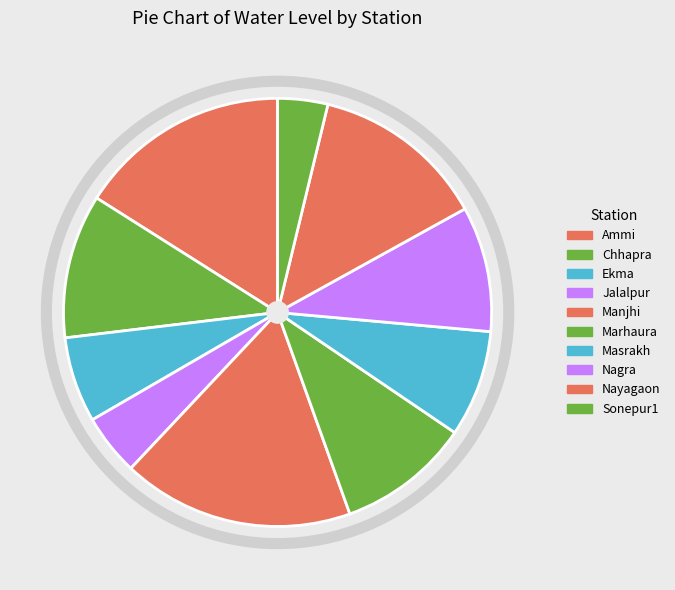

Rank the categories by value from highest to lowest.

Manjhi, Ammi, Nayagaon, Chhapra, Marhaura, Nagra, Masrakh, Ekma, Jalalpur, Sonepur1